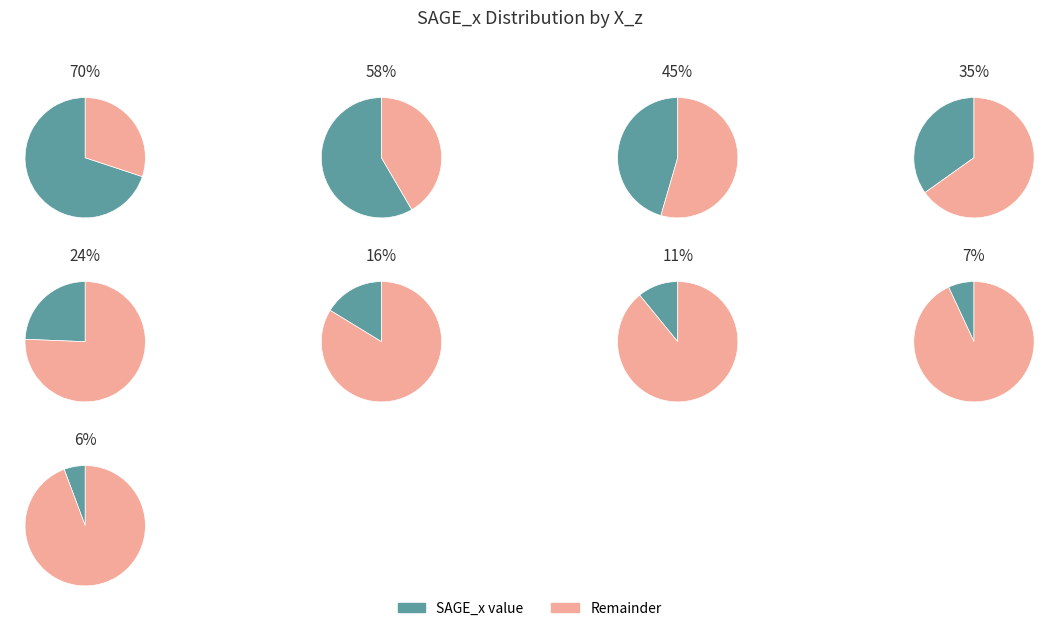

Combined, do 40 and 60 account for over 50%?

No